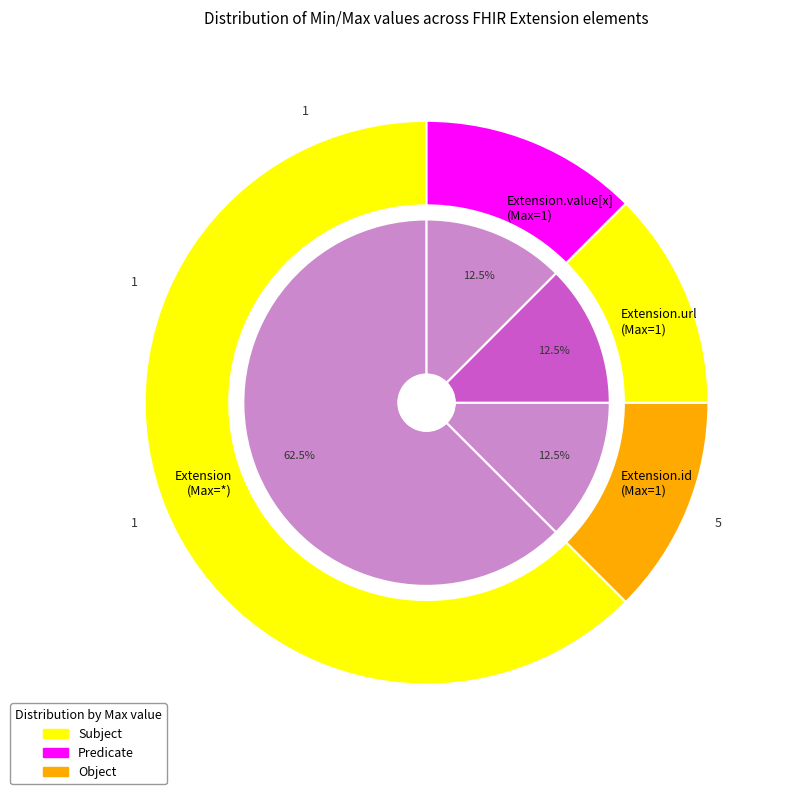

The Extension.value[x] slice represents 1% of the pie. True or false?

False